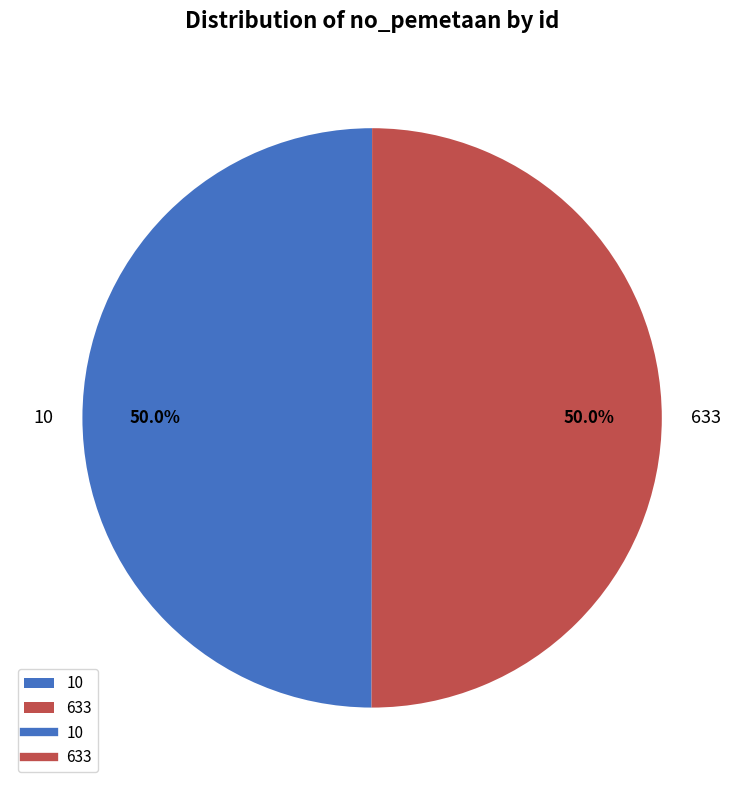

Approximately how many times larger is the value at 10 compared to 633?

1.0